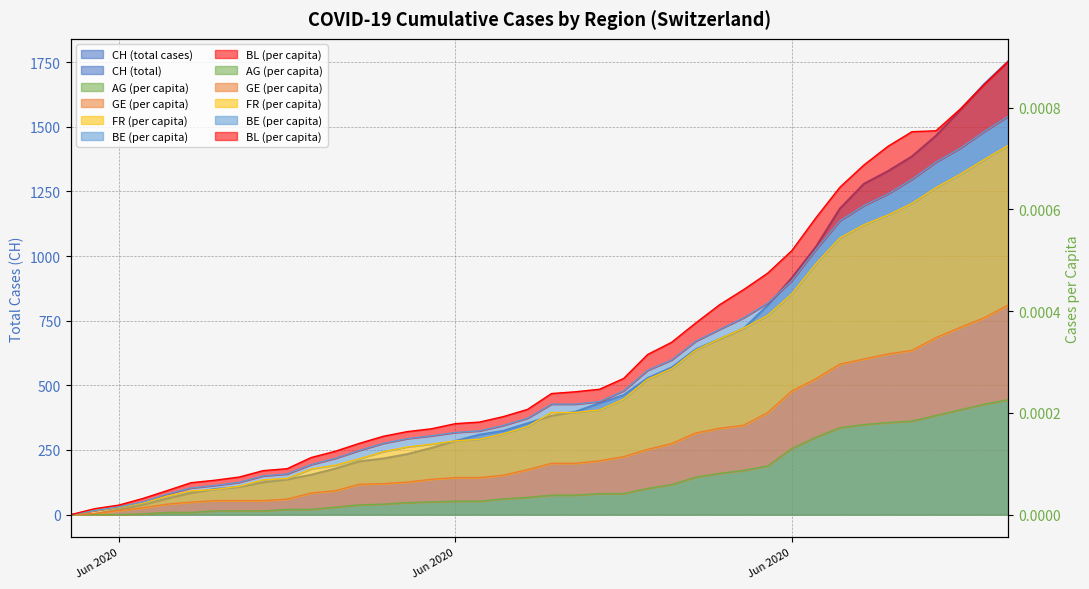

What is the label of the 23rd point from the left?

2020-06-22